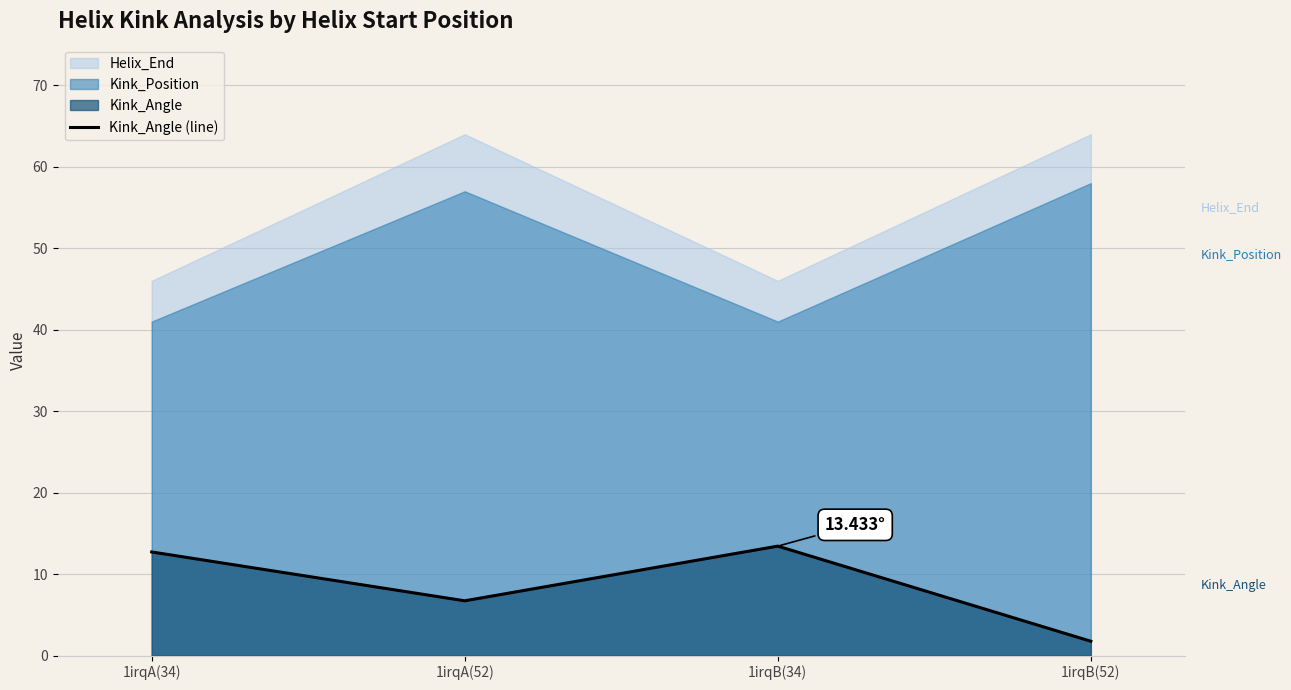

What is the change in value from 1irqA(34) to 1irqA(52)?

-6.0